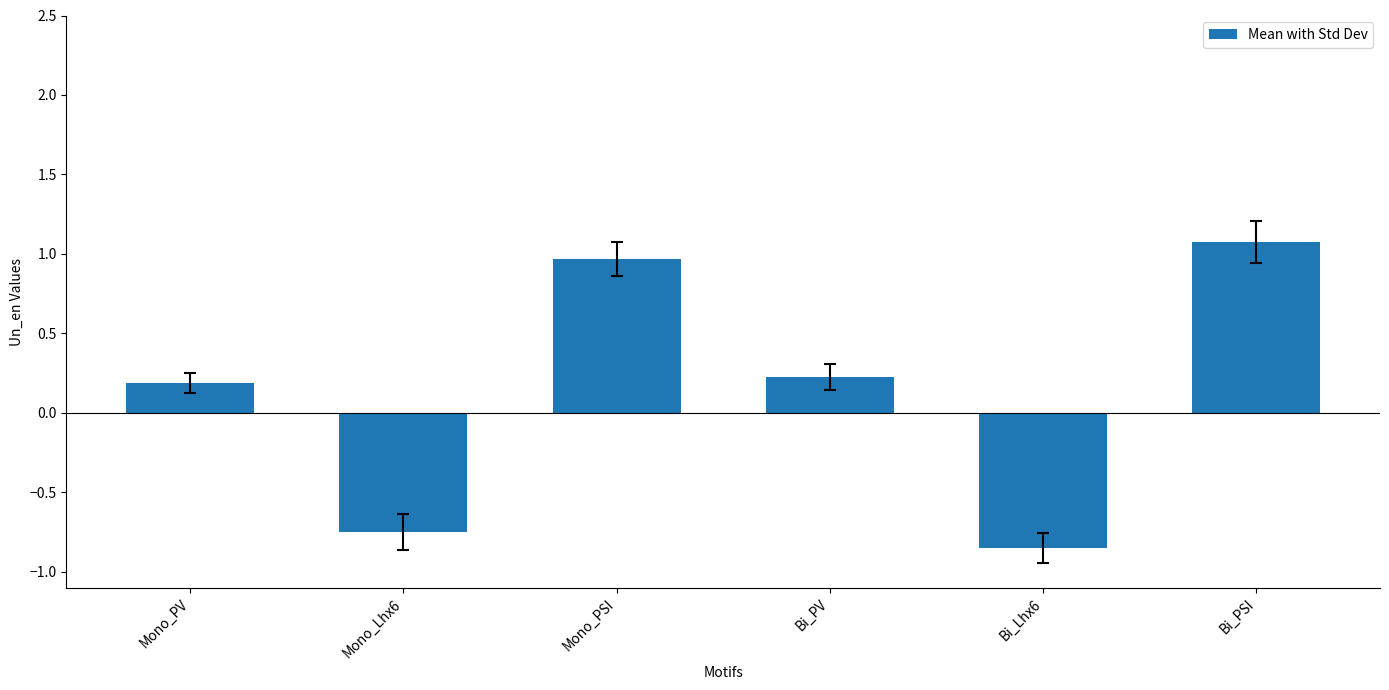

List the labels in order of value, largest first.

Bi_PSI, Mono_PSI, Bi_PV, Mono_PV, Mono_Lhx6, Bi_Lhx6